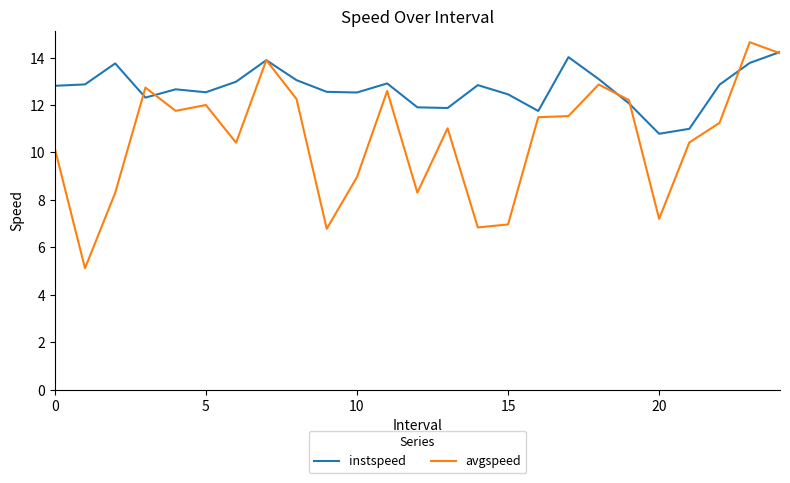

Rank the series by their average value, from highest to lowest.

instspeed, avgspeed